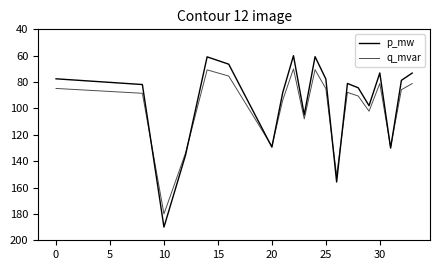

What is the value of the p_mw point at the 20th from the left?

73.2